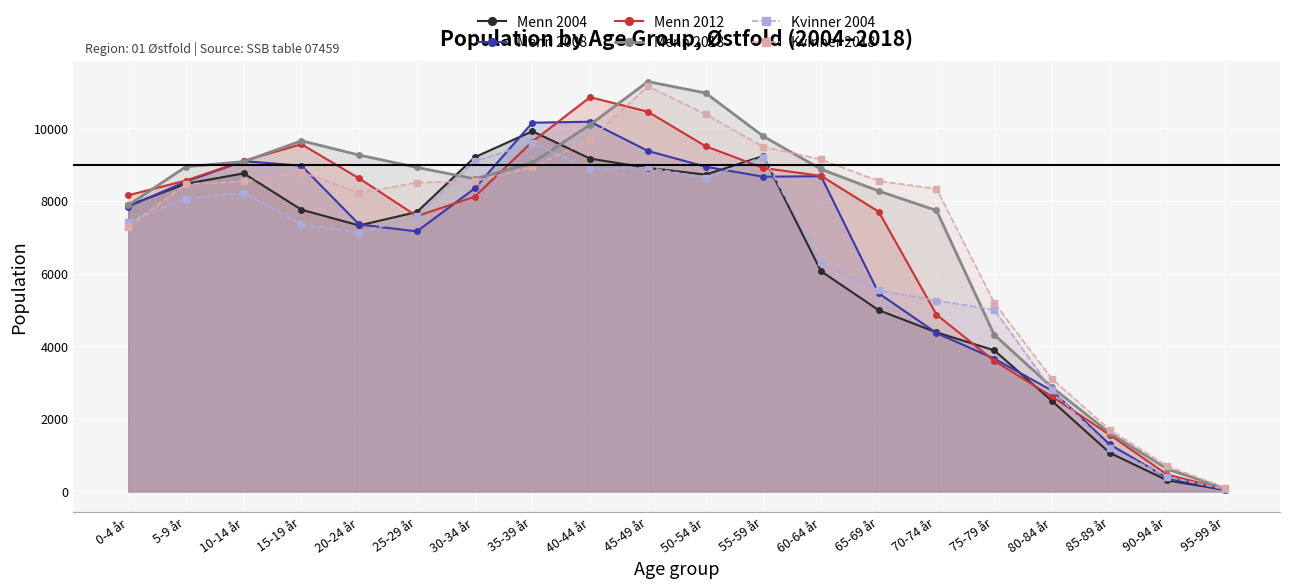

What is the label of the 3rd point from the right?

85-89 år